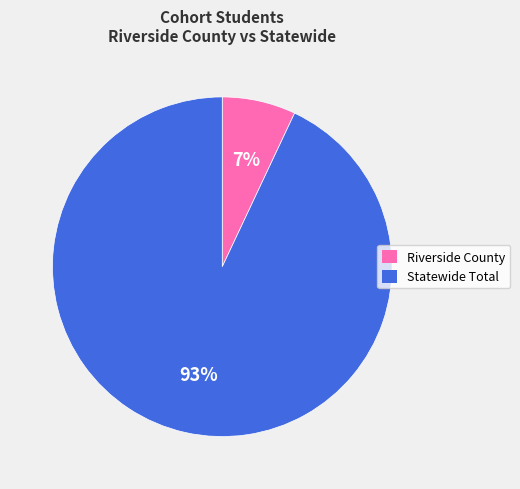

Which category has the smallest portion of the pie?

Riverside County